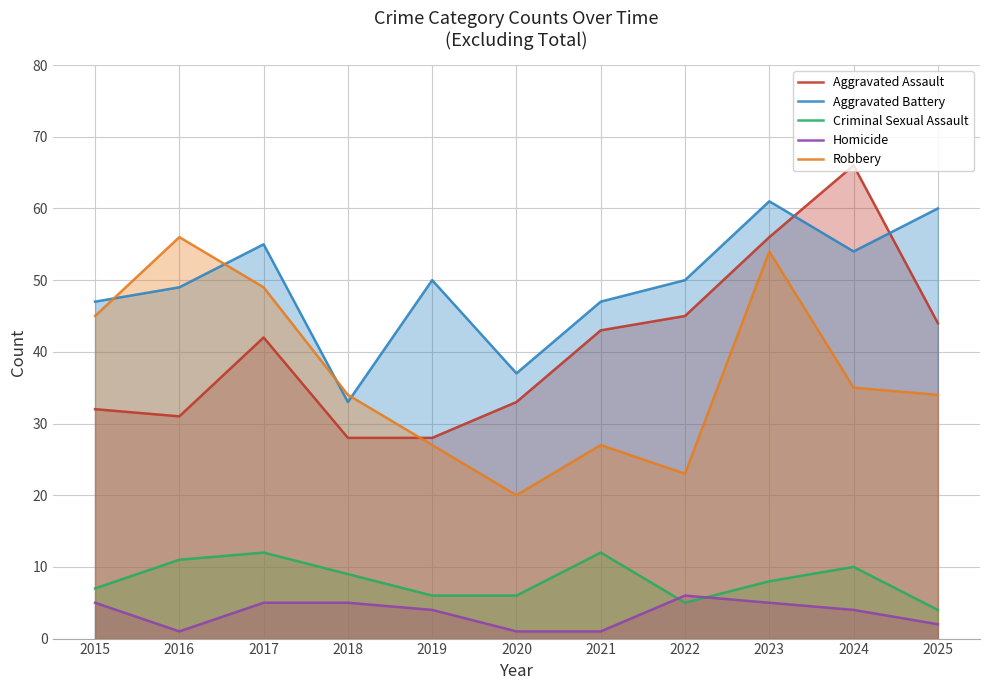

Where is the first local minimum for Aggravated Assault?

2016